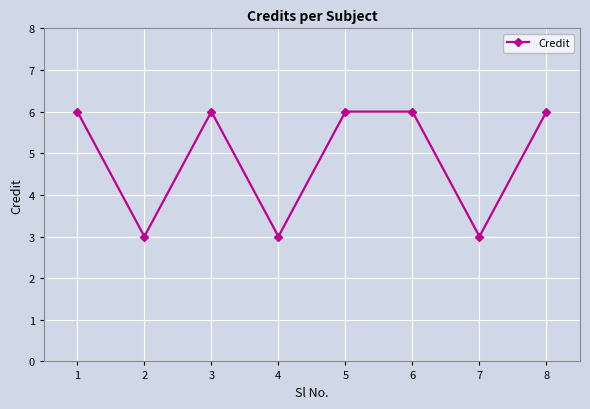

True or false: the data has more than 2 interior local peaks.

False